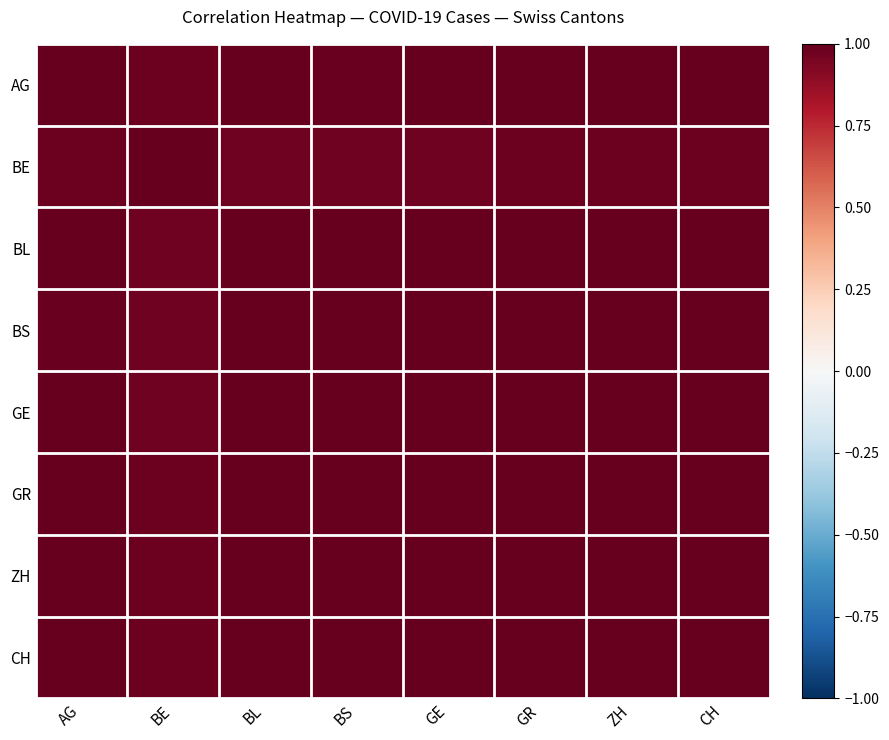

Reading left to right, extract all data points from this chart.

AG: AG=1.0	BE=1.0	BL=1.0	BS=1.0	GE=1.0	GR=1.0	ZH=1.0	CH=1.0
BE: AG=1.0	BE=1.0	BL=1.0	BS=1.0	GE=1.0	GR=1.0	ZH=1.0	CH=1.0
BL: AG=1.0	BE=1.0	BL=1.0	BS=1.0	GE=1.0	GR=1.0	ZH=1.0	CH=1.0
BS: AG=1.0	BE=1.0	BL=1.0	BS=1.0	GE=1.0	GR=1.0	ZH=1.0	CH=1.0
GE: AG=1.0	BE=1.0	BL=1.0	BS=1.0	GE=1.0	GR=1.0	ZH=1.0	CH=1.0
GR: AG=1.0	BE=1.0	BL=1.0	BS=1.0	GE=1.0	GR=1.0	ZH=1.0	CH=1.0
ZH: AG=1.0	BE=1.0	BL=1.0	BS=1.0	GE=1.0	GR=1.0	ZH=1.0	CH=1.0
CH: AG=1.0	BE=1.0	BL=1.0	BS=1.0	GE=1.0	GR=1.0	ZH=1.0	CH=1.0